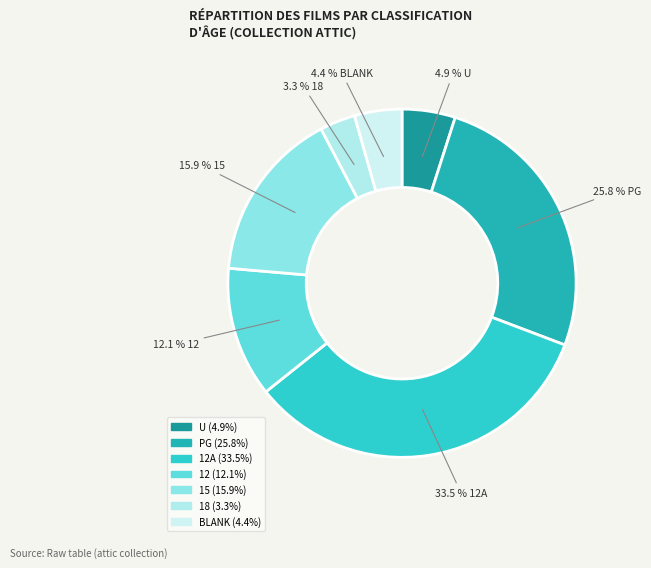

How many segments does this pie chart have?

7